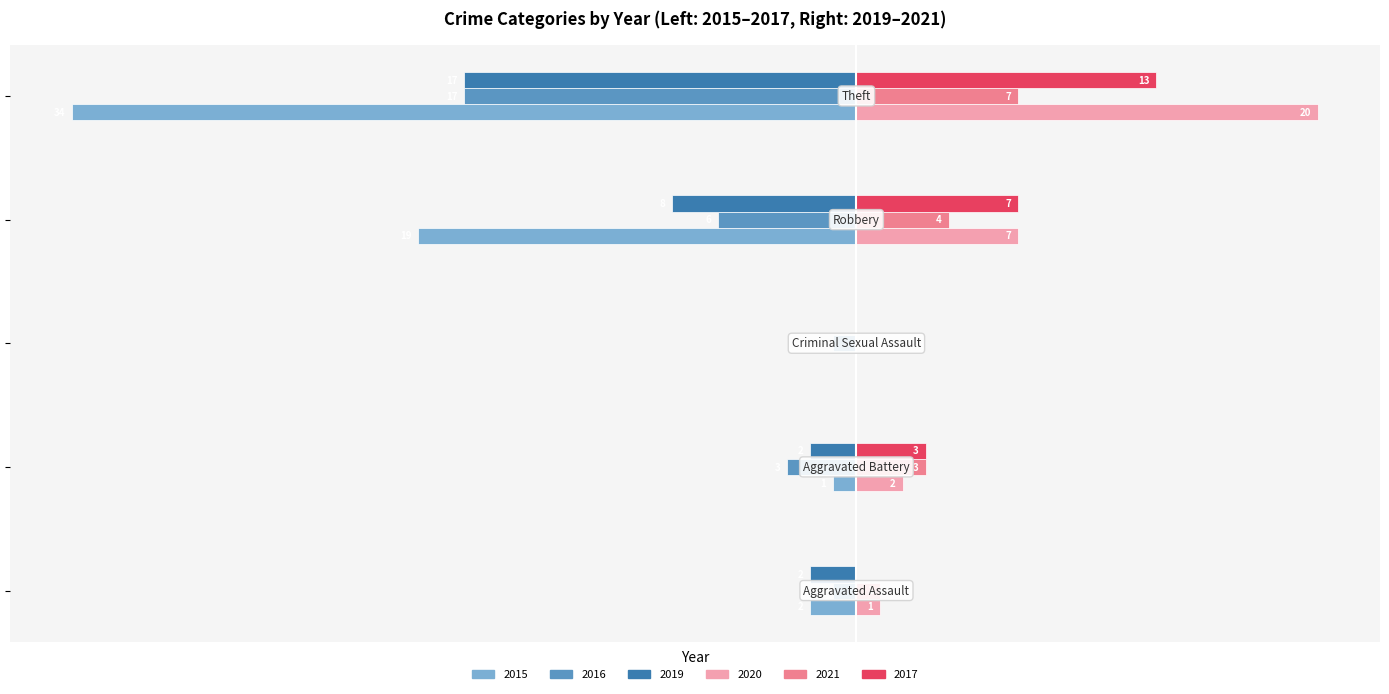

What are all the series names shown in the legend?

2015, 2016, 2019, 2020, 2021, 2017